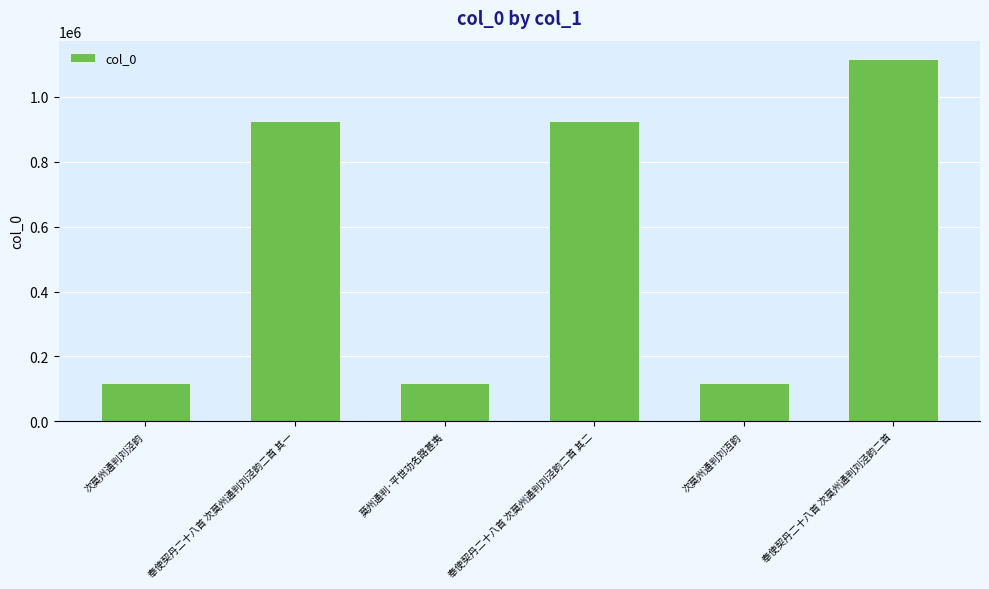

What is the label of the 6th bar from the right?

次莫州通判刘泾韵